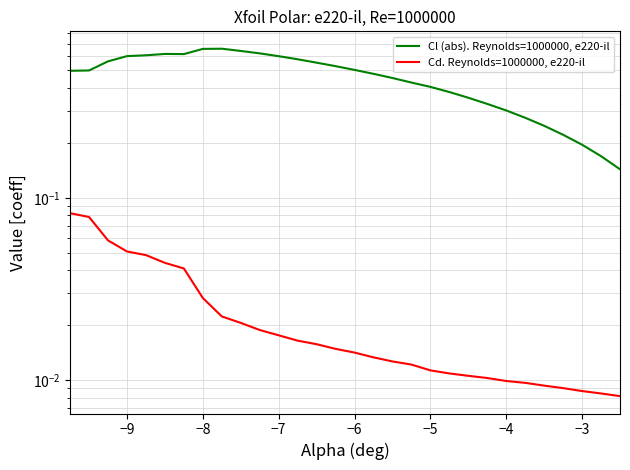

What are all the series names shown in the legend?

Cl (abs). Reynolds=1000000, e220-il, Cd. Reynolds=1000000, e220-il